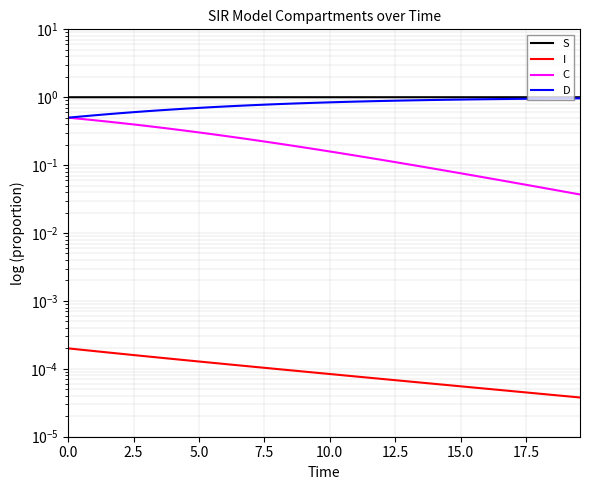

Reading right to left, extract all data points from this chart.

S: 1.0	1.0	1.0	1.0	1.0	1.0	1.0	1.0	1.0	1.0	1.0	1.0	1.0	1.0	1.0	1.0	1.0	1.0	1.0	1.0	1.0	1.0	1.0	1.0	1.0	1.0	1.0	1.0	1.0	1.0	1.0	1.0	1.0	1.0	1.0	1.0	1.0	1.0	1.0	1.0
I: 0.0	0.0	0.0	0.0	0.0	0.0	0.0	0.0	0.0	0.0	0.0	0.0	0.0	0.0	0.0	0.0	0.0	0.0	0.0	0.0	0.0	0.0	0.0	0.0	0.0	0.0	0.0	0.0	0.0	0.0	0.0	0.0	0.0	0.0	0.0	0.0	0.0	0.0	0.0	0.0
C: 0.0	0.0	0.0	0.0	0.1	0.1	0.1	0.1	0.1	0.1	0.1	0.1	0.1	0.1	0.1	0.1	0.1	0.1	0.1	0.2	0.2	0.2	0.2	0.2	0.2	0.2	0.3	0.3	0.3	0.3	0.3	0.3	0.4	0.4	0.4	0.4	0.4	0.5	0.5	0.5
D: 1.0	1.0	1.0	1.0	0.9	0.9	0.9	0.9	0.9	0.9	0.9	0.9	0.9	0.9	0.9	0.9	0.9	0.9	0.9	0.8	0.8	0.8	0.8	0.8	0.8	0.8	0.7	0.7	0.7	0.7	0.7	0.7	0.6	0.6	0.6	0.6	0.6	0.5	0.5	0.5